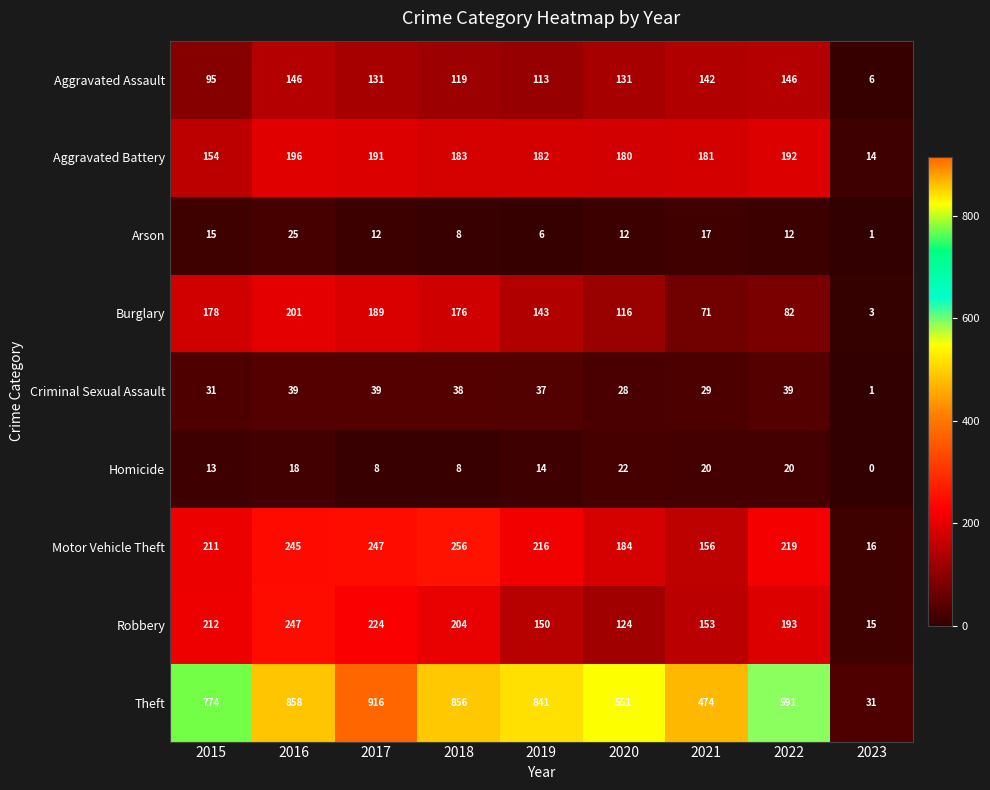

What is the greatest value displayed?

916